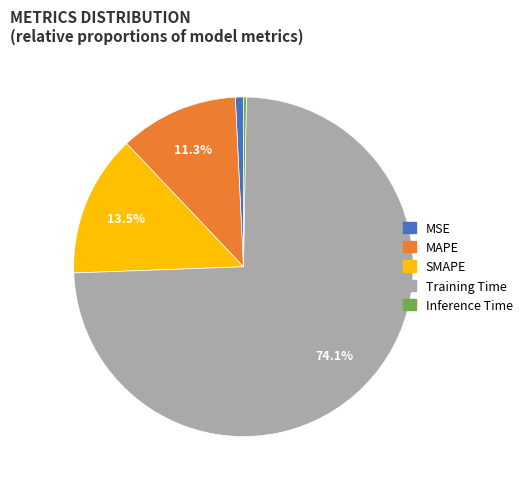

What is the largest slice in the pie chart?

Training Time